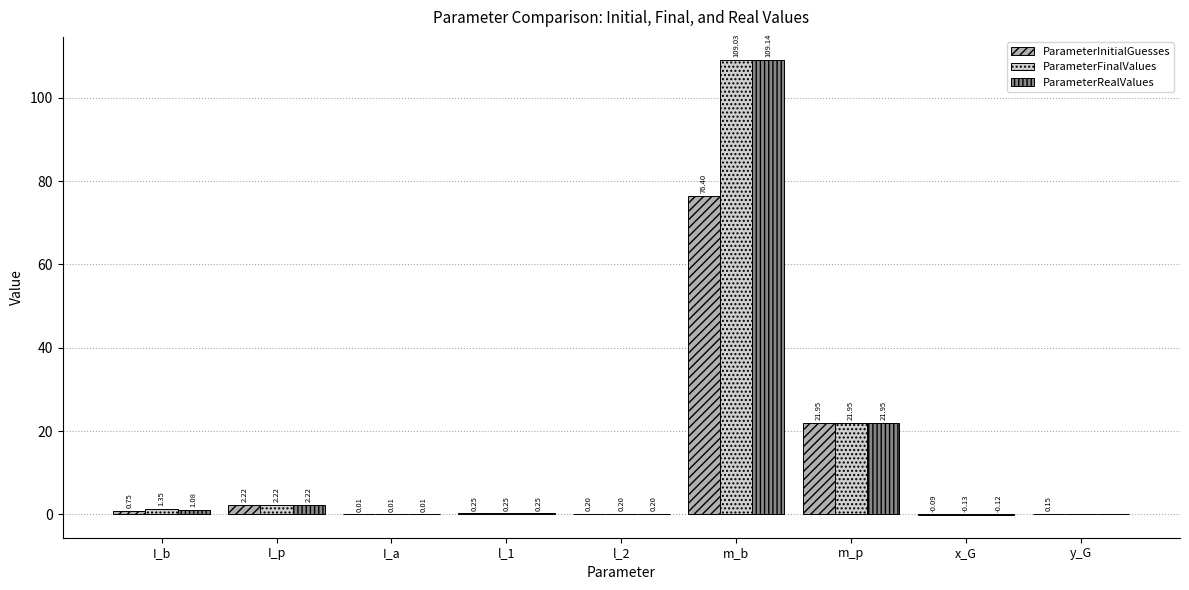

Which series changed the most between I_a and m_b?

ParameterRealValues